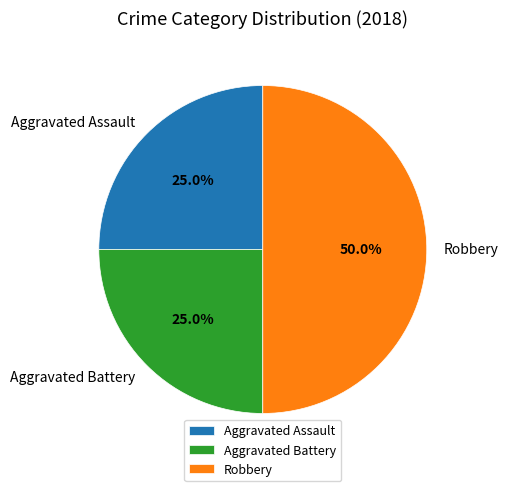

To the nearest percent, what is the difference between the Aggravated Assault and Robbery slice percentages?

25%